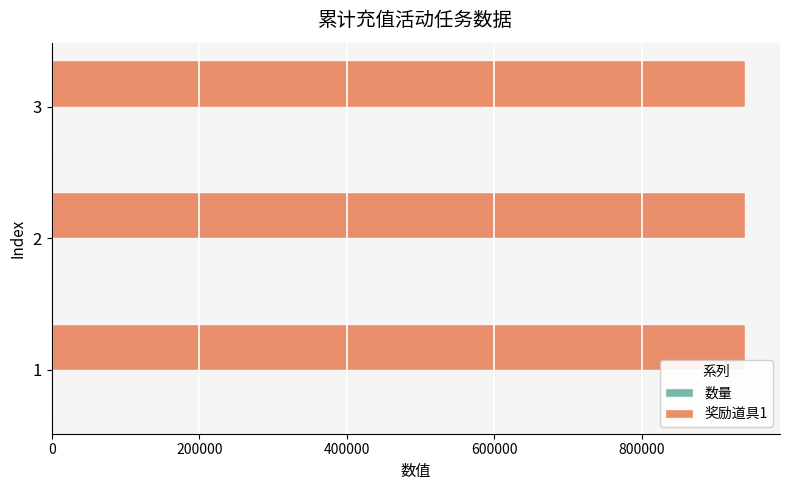

The value of 奖励道具1 at 2 is 1677754. True or false?

False